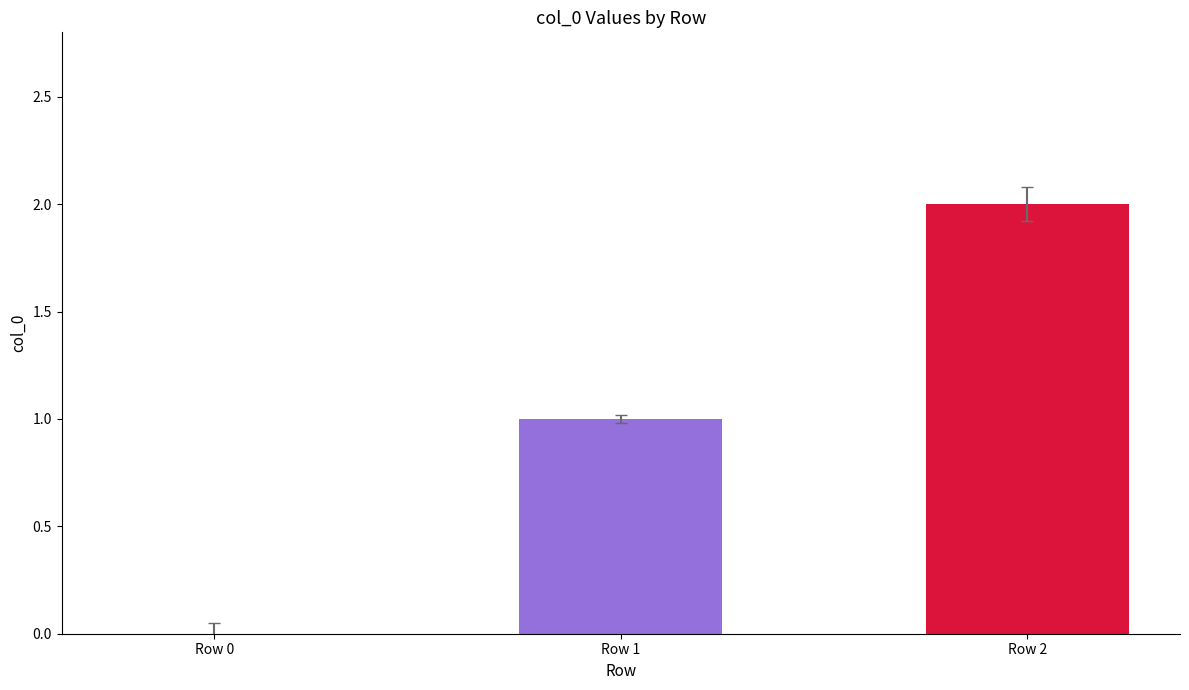

At which category does the chart reach its peak across all series?

Row 2